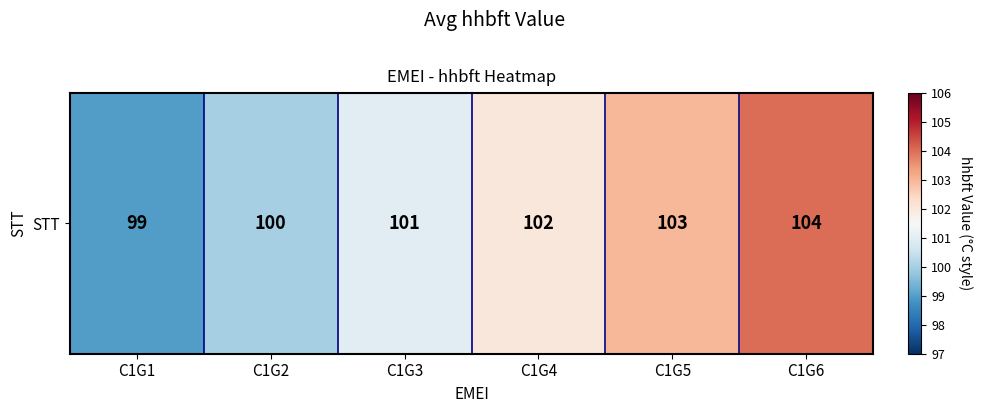

What is the difference between the second highest and second lowest values?

3